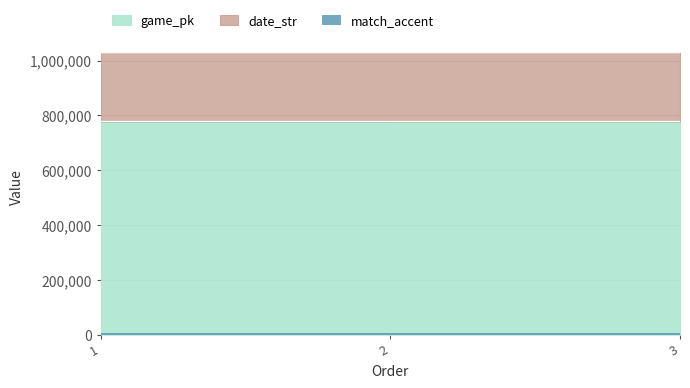

What is the average value of the game_pk series?

778159